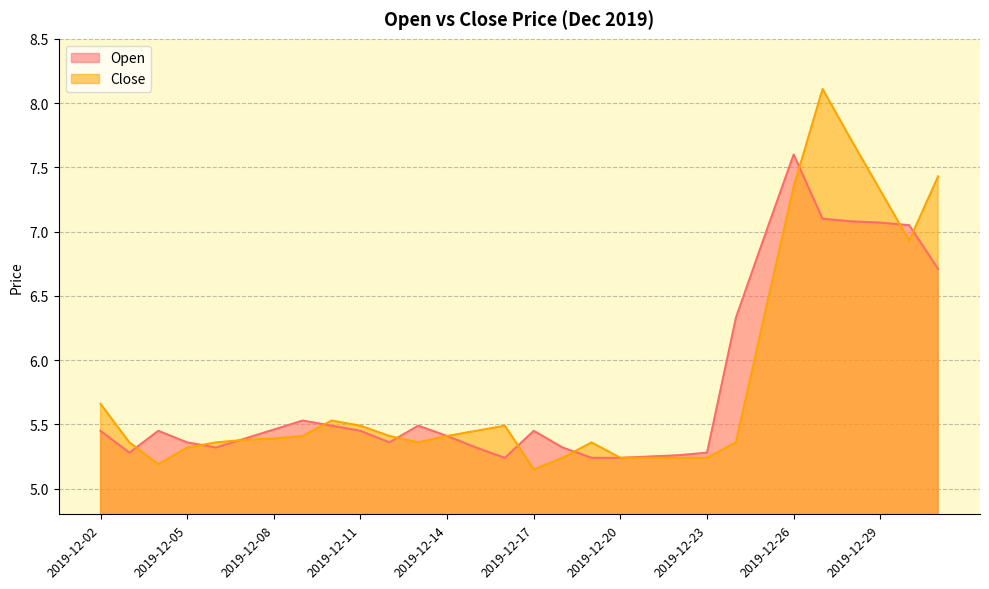

What is the difference between the maximum and minimum values in the Close series?

3.0